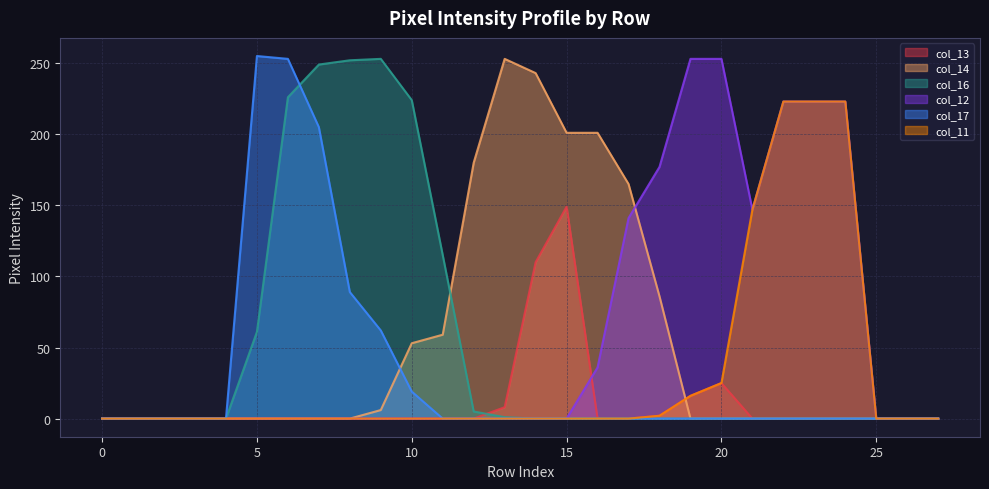

At which category does col_12 reach its first local valley?

21